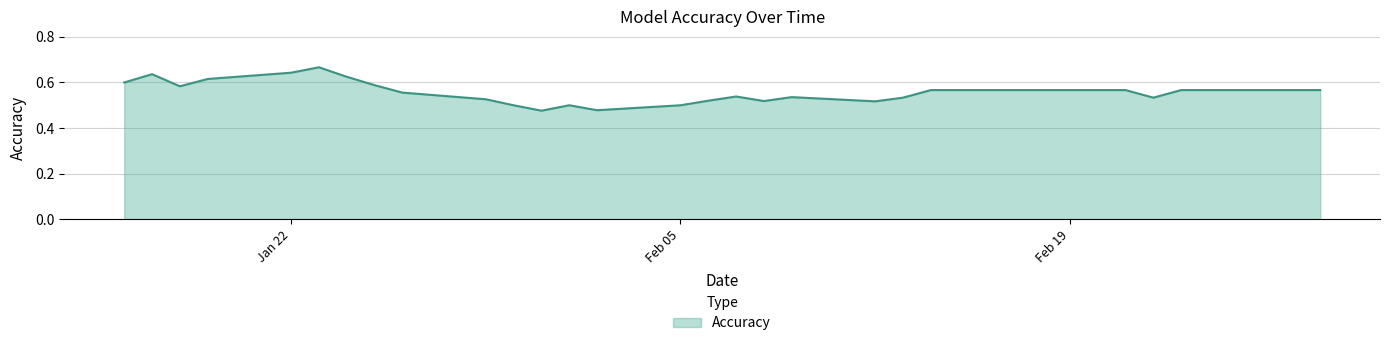

Where is the data nearest to the value 0?

2024-01-31